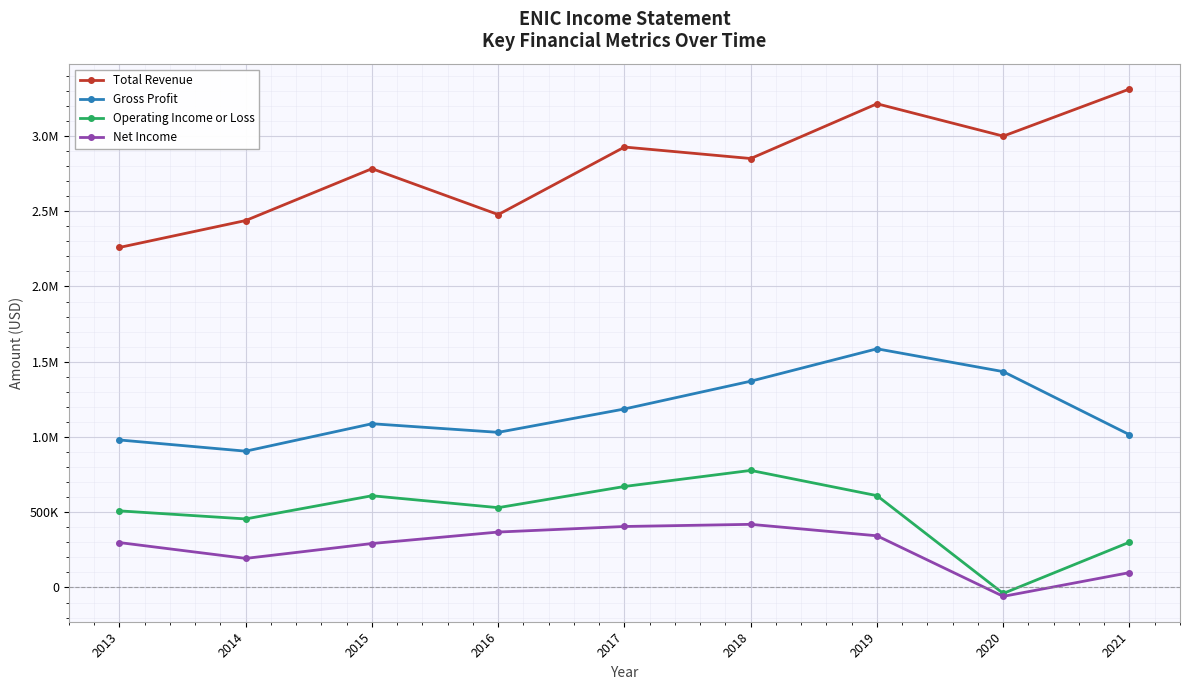

Between 2015 and 2018, which series saw the biggest shift?

Gross Profit